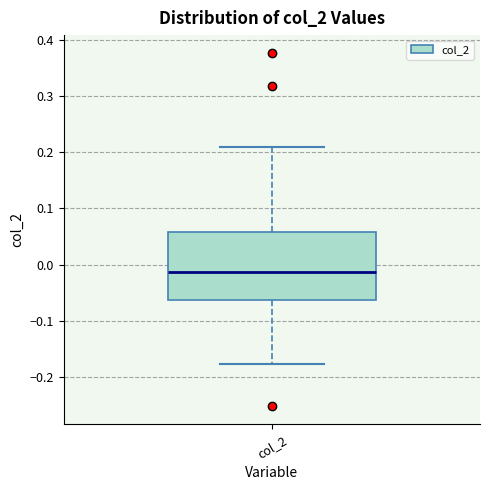

Where does the upper whisker of the box for col_2 end on the y-axis? The values are not printed on the chart, so give them approximately, as read against the axis.

0.21